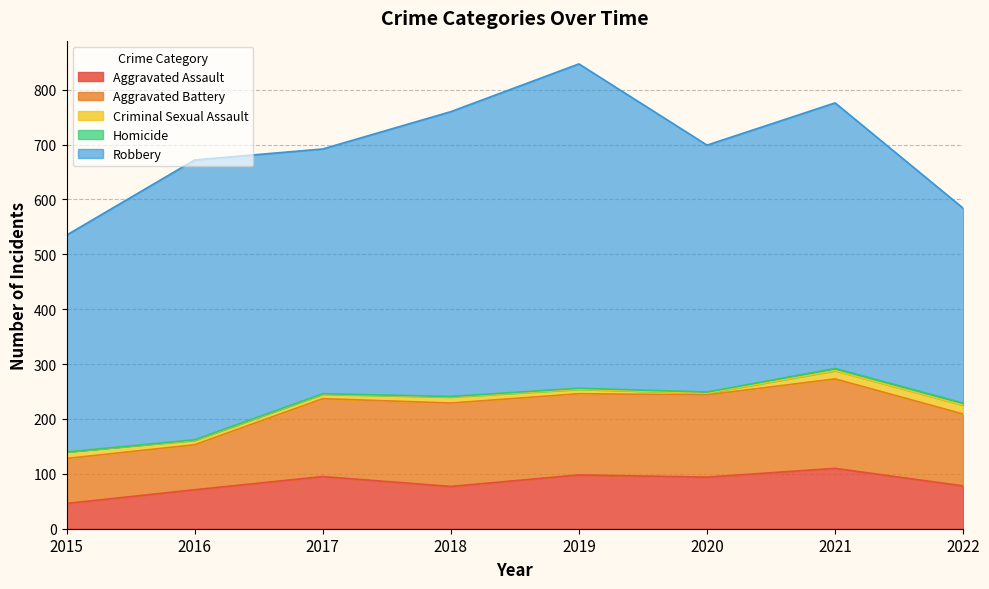

The value of Robbery at 2022 is 355. True or false?

True